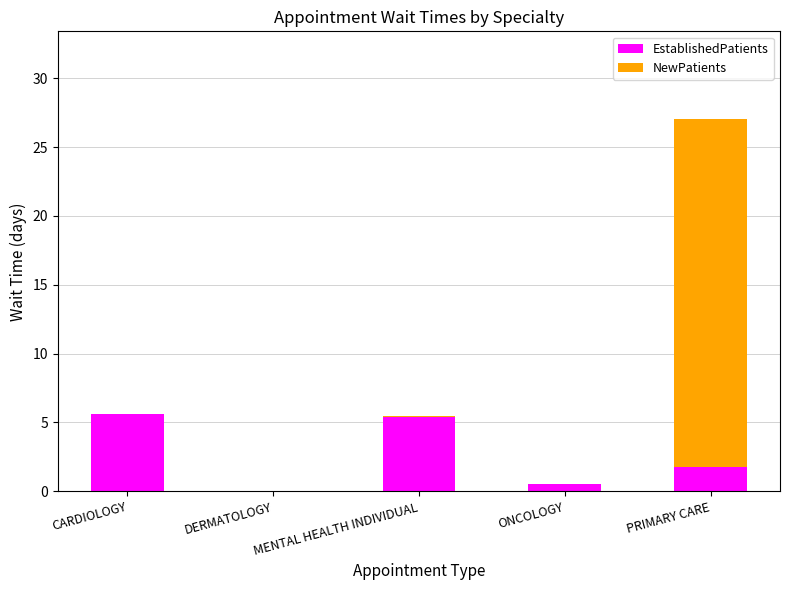

Count the number of data series in this chart.

2